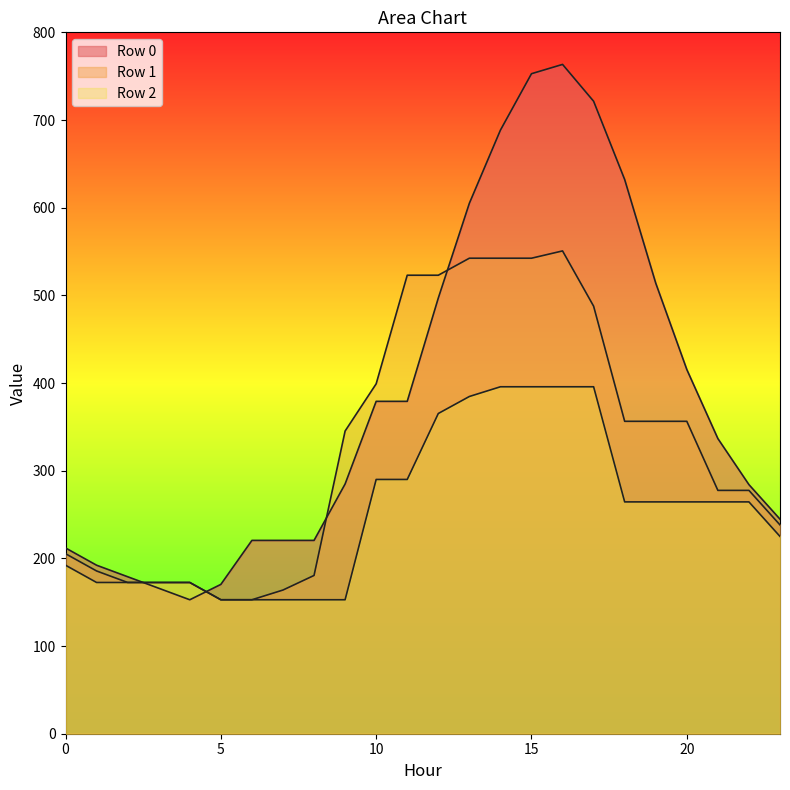

What value does the Row 0 series have at 21?

336.6